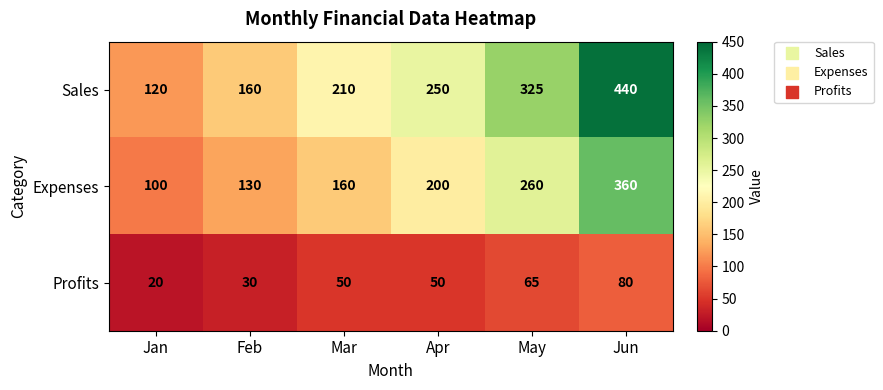

List the series in order of their peak value, lowest first.

Profits, Expenses, Sales